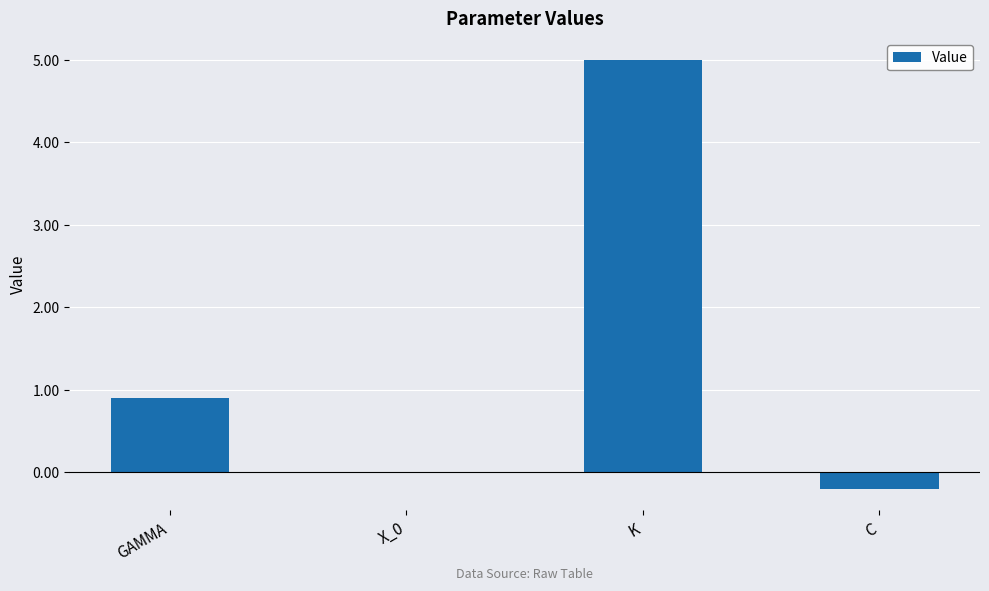

Count the number of data series in this chart.

1